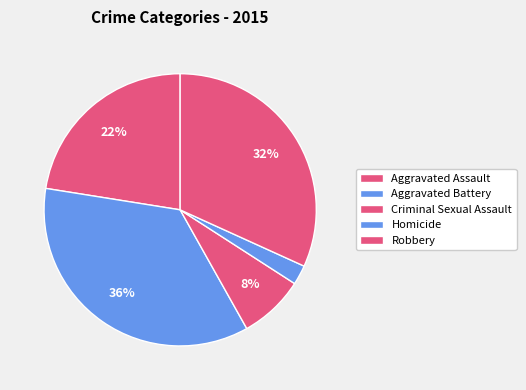

Which category has the biggest portion of the pie?

Aggravated Battery